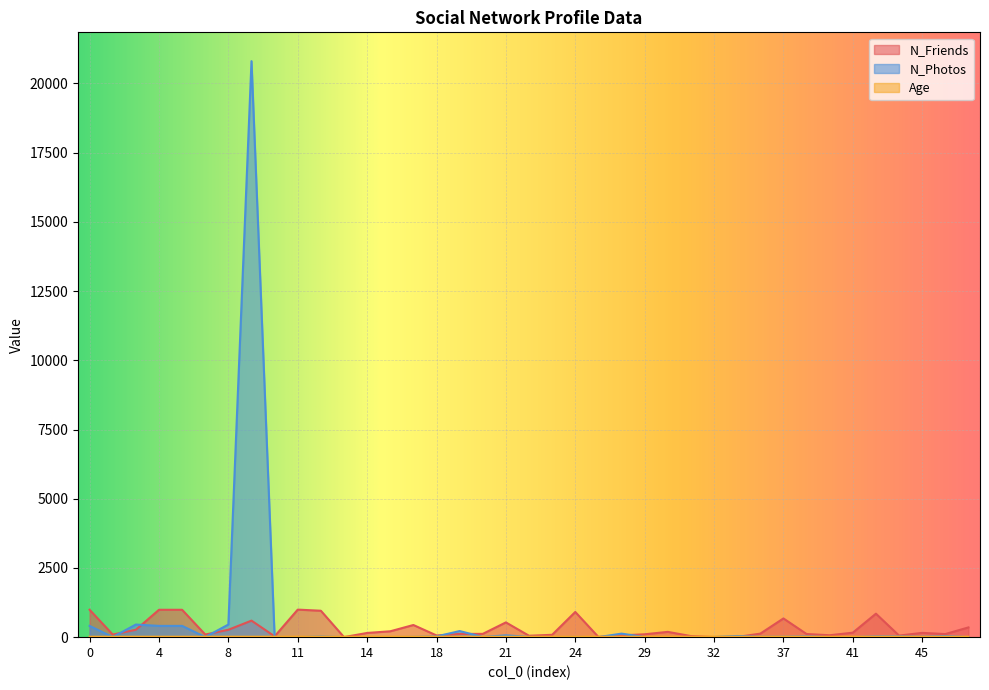

What is the lowest value of the Age series?

15